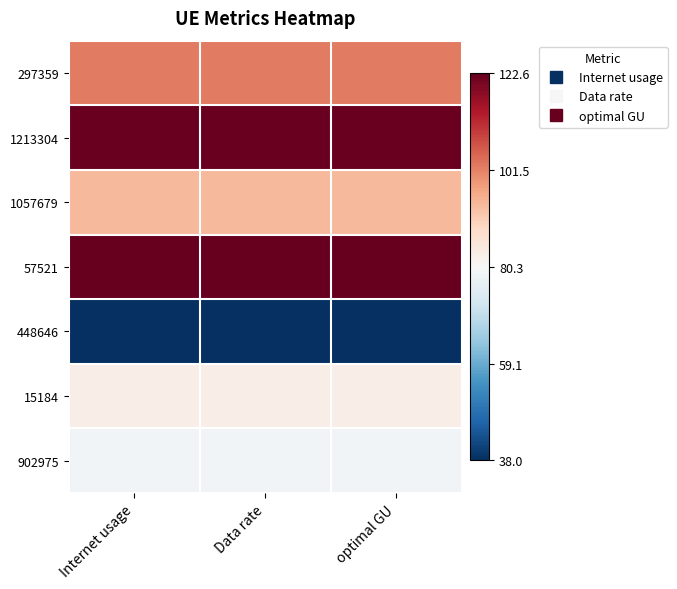

How many categories are shown in the chart?

3